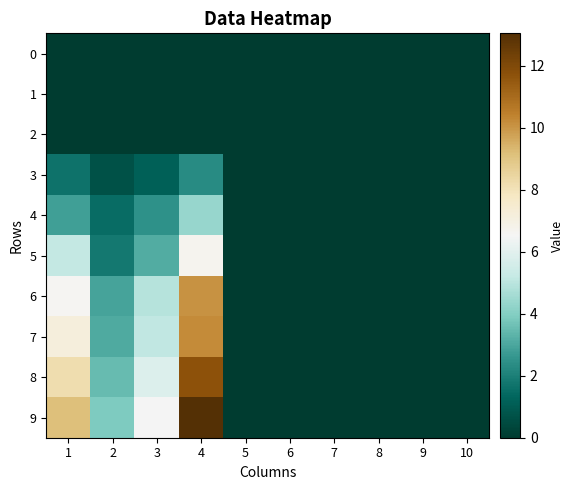

Which has a higher value, 1 or 4?

1